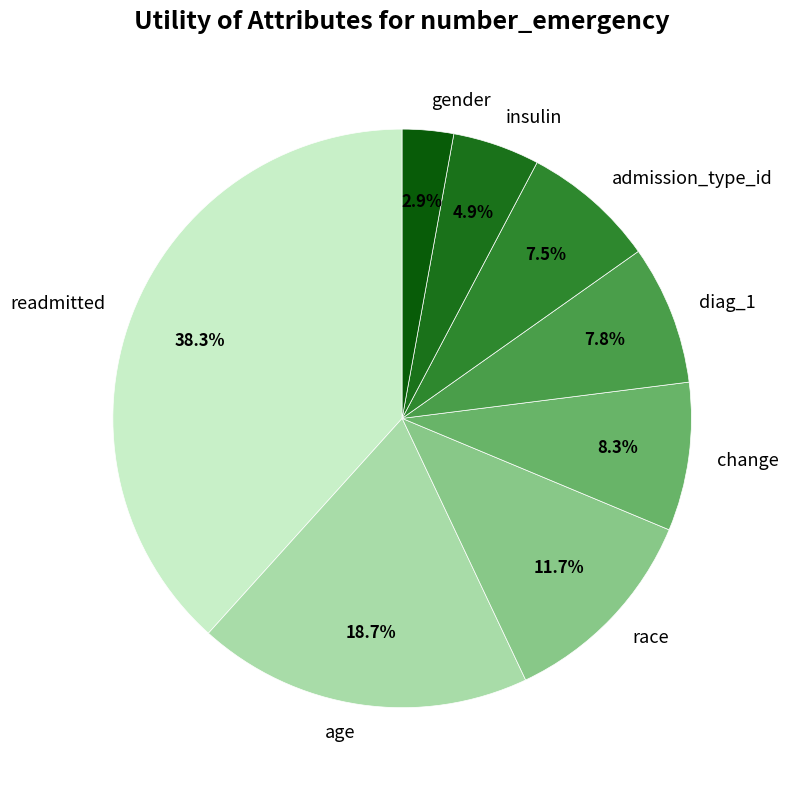

What percentage is NOT represented by admission_type_id?

92.5%